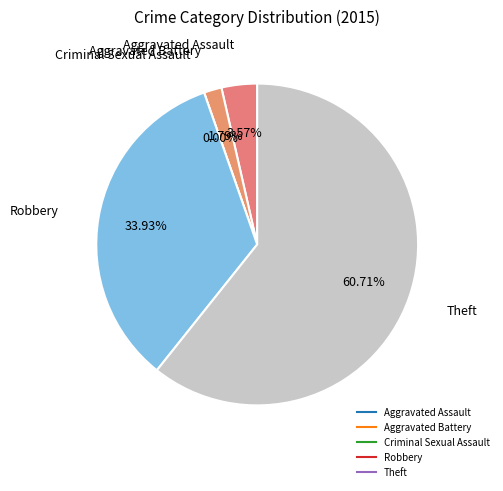

Rank the categories by value from lowest to highest.

Criminal Sexual Assault, Aggravated Battery, Aggravated Assault, Robbery, Theft